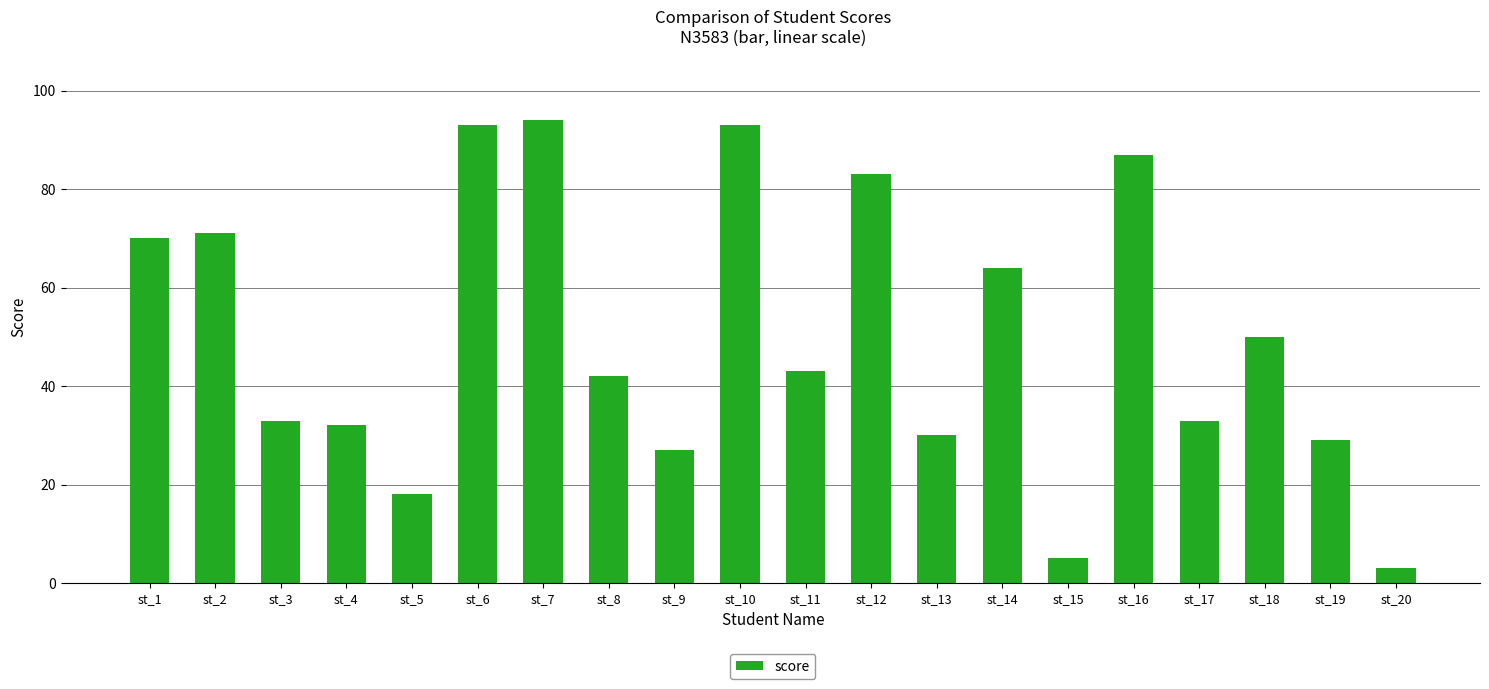

How many categories are shown in the chart?

20